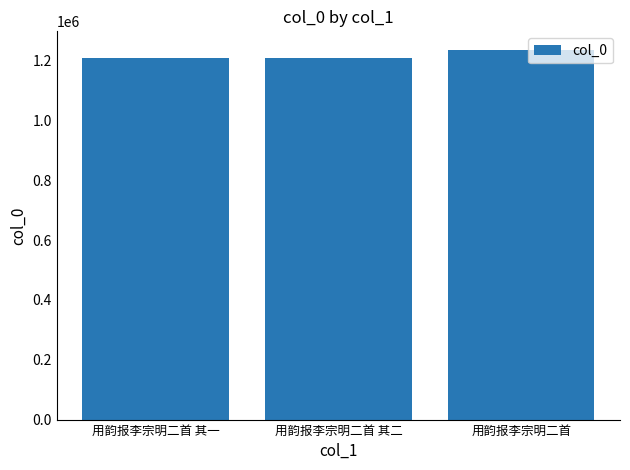

Which label corresponds to the largest value in the chart?

用韵报李宗明二首